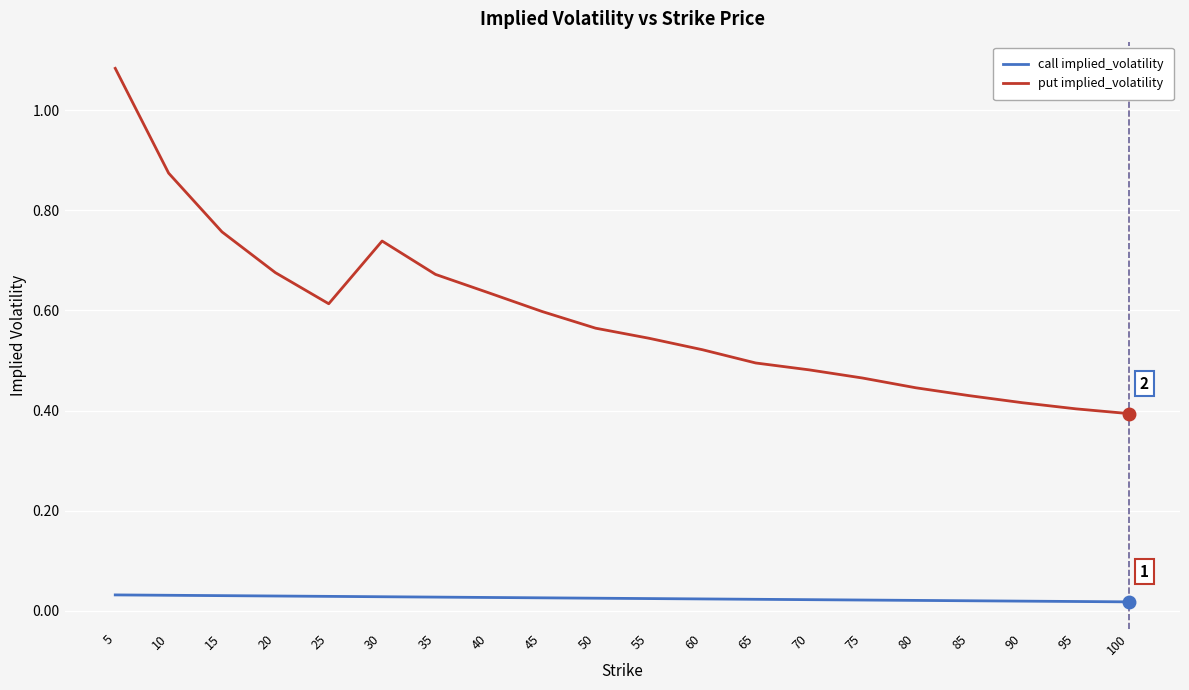

At which category does the chart reach its peak across all series?

5